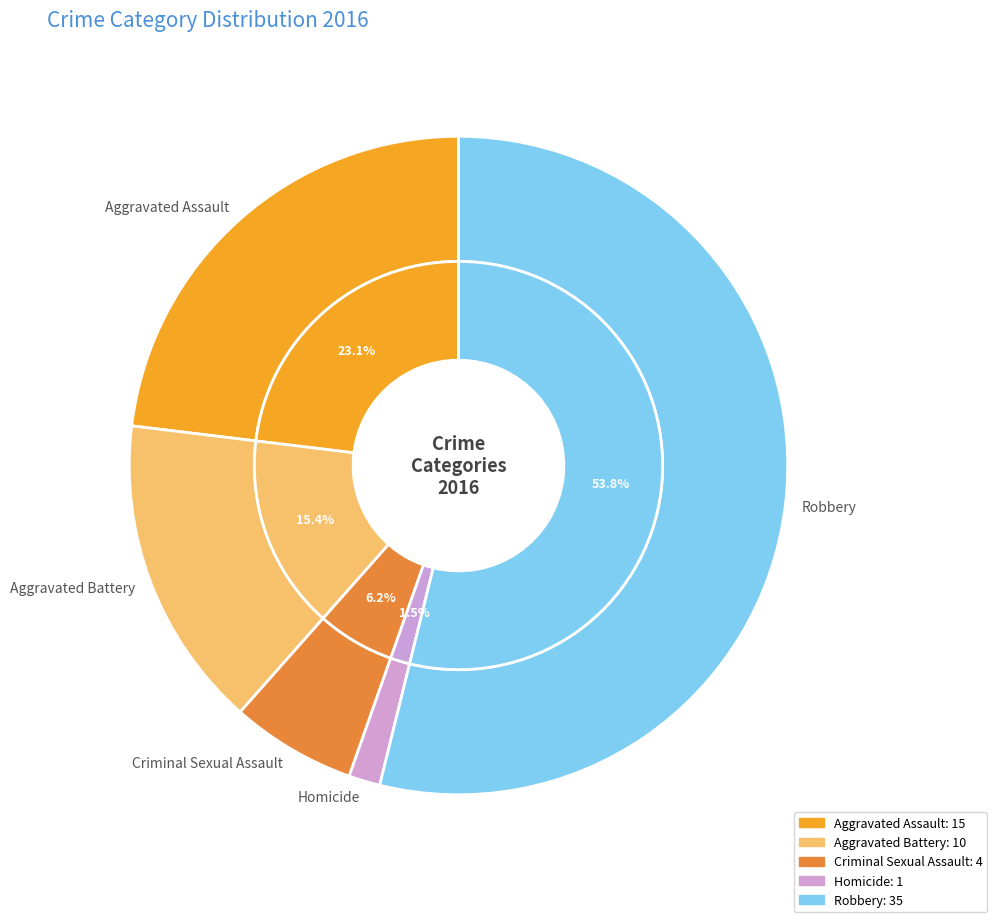

To the nearest percent, what is the combined percentage of Aggravated Assault and Robbery?

77%